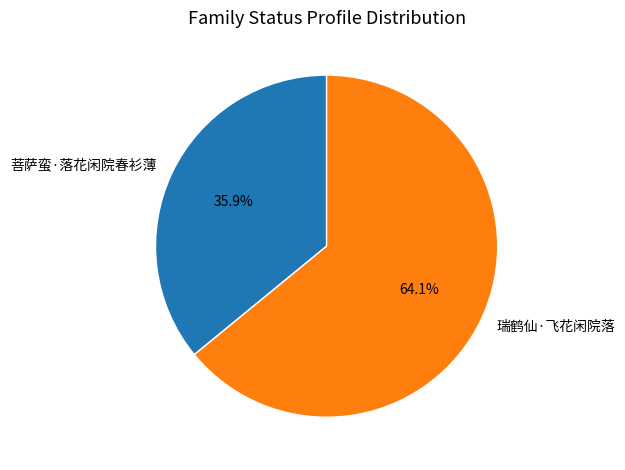

True or false: 瑞鹤仙·飞花闲院落 accounts for 64% of the total.

True